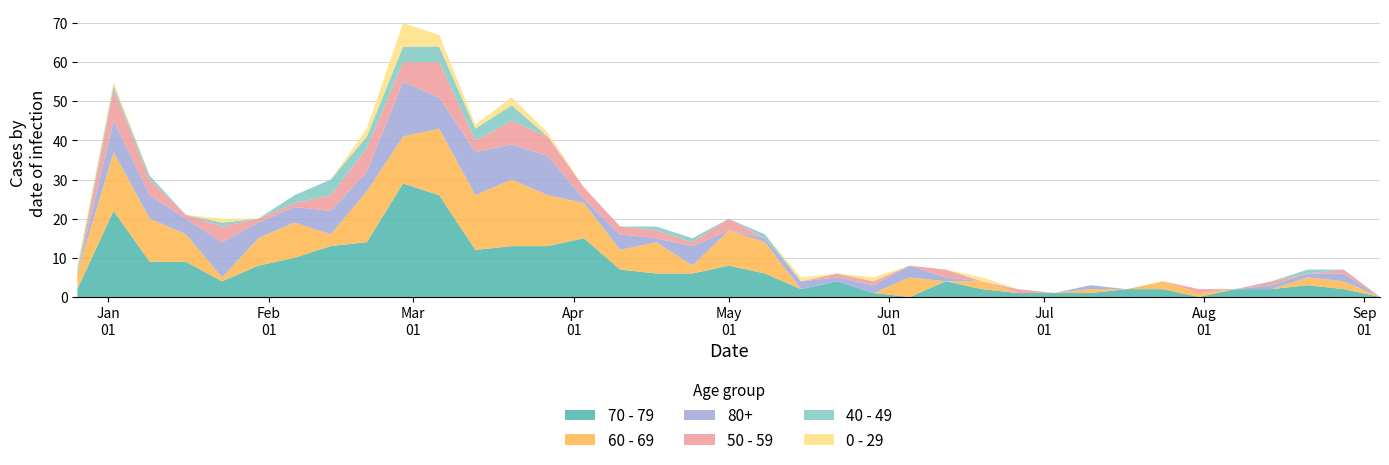

Reading left to right, list all the values displayed in this chart.

70 - 79: 2	22	9	9	4	8	10	13	14	29	26	12	13	13	15	7	6	6	8	6	2	4	1	0	4	2	1	1	1	2	2	0	2	2	3	2	0
60 - 69: 4	15	11	7	1	7	9	3	13	12	17	14	17	13	9	5	8	2	9	8	0	0	0	5	0	2	0	0	1	0	2	1	0	0	2	2	0
80+: 0	8	6	4	9	4	4	6	5	14	8	11	9	10	1	4	1	5	0	1	2	1	2	3	1	0	0	0	1	0	0	0	0	1	1	2	0
50 - 59: 0	8	4	1	4	1	1	4	6	5	9	3	6	5	3	2	2	1	3	0	0	1	1	0	2	0	1	0	0	0	0	1	0	1	0	1	0
40 - 49: 1	1	1	0	1	0	2	4	3	4	4	3	4	0	0	0	1	1	0	1	0	0	0	0	0	0	0	0	0	0	0	0	0	0	1	0	0
0 - 29: 1	1	0	0	1	0	0	0	2	6	3	1	2	1	0	0	0	0	0	0	1	0	1	0	0	1	0	0	0	0	0	0	0	0	0	0	0